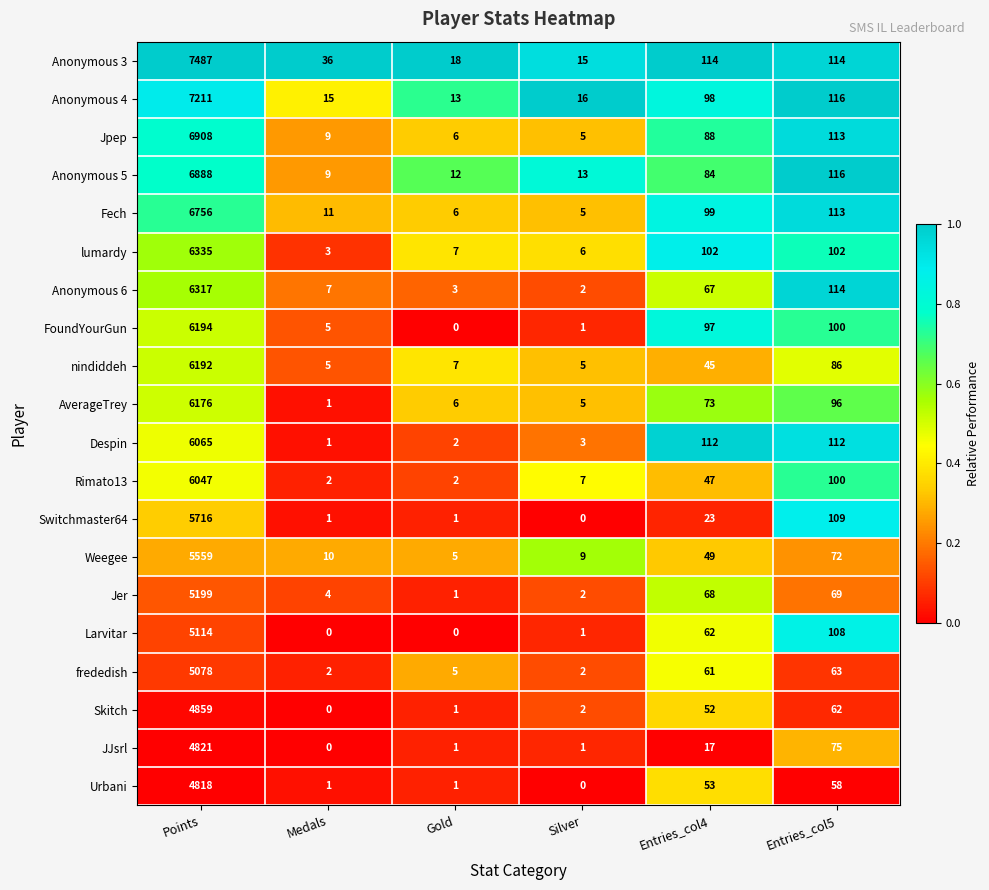

At which category is the sum across all series the highest?

Points